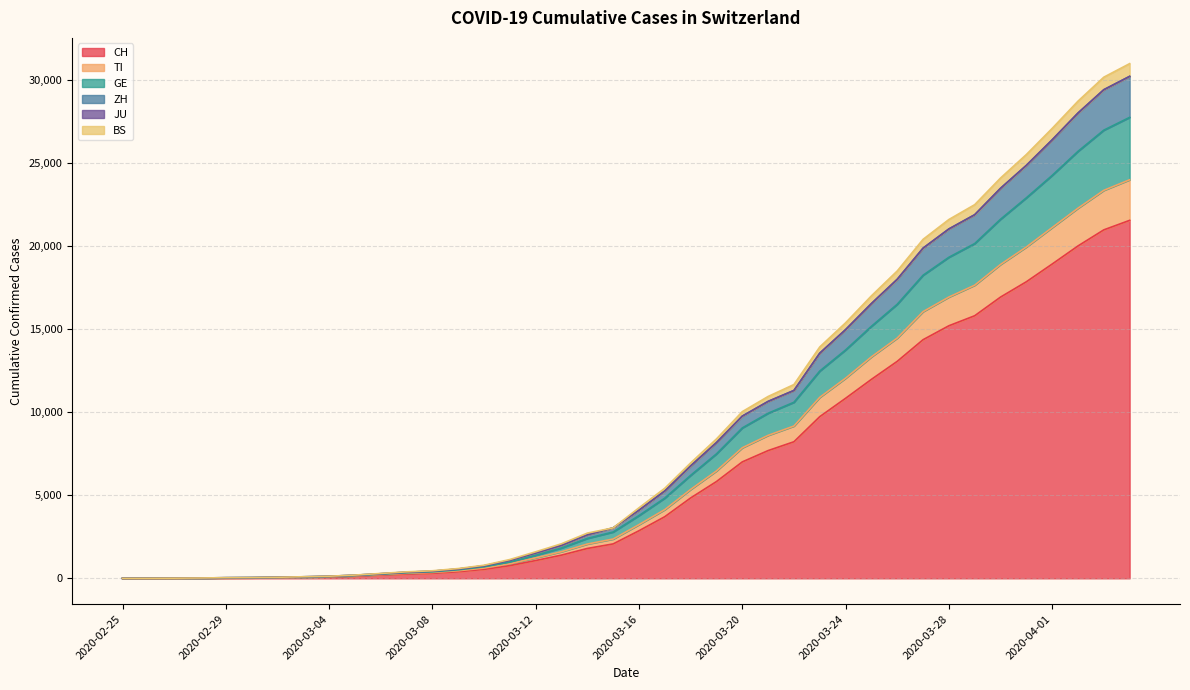

Where is TI nearest to the value 11989?

2020-03-24